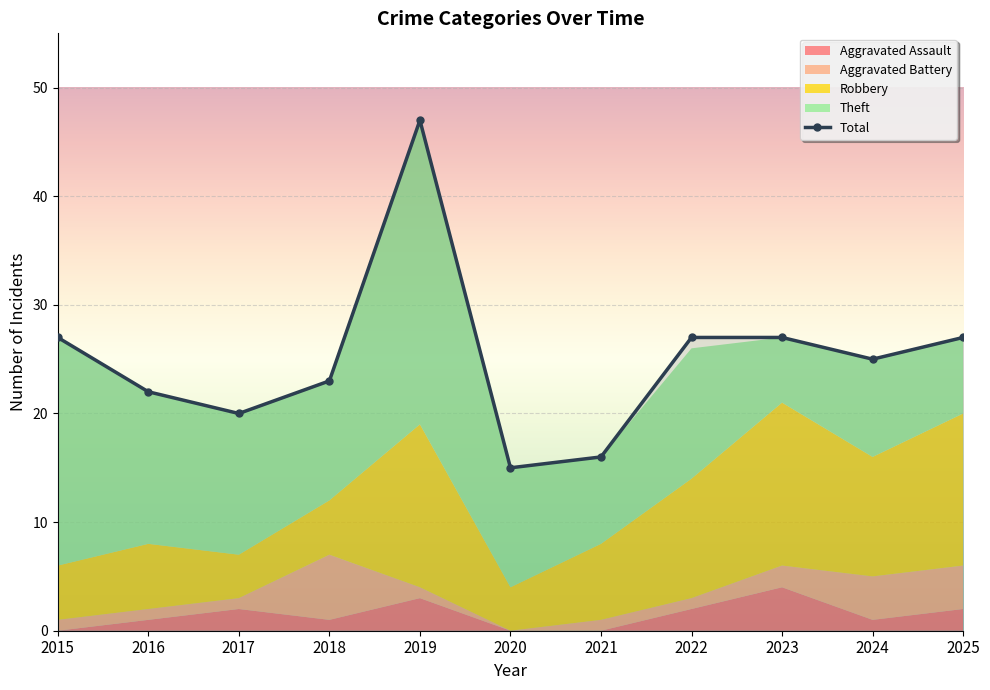

At how many categories does at least one series exceed 31?

1